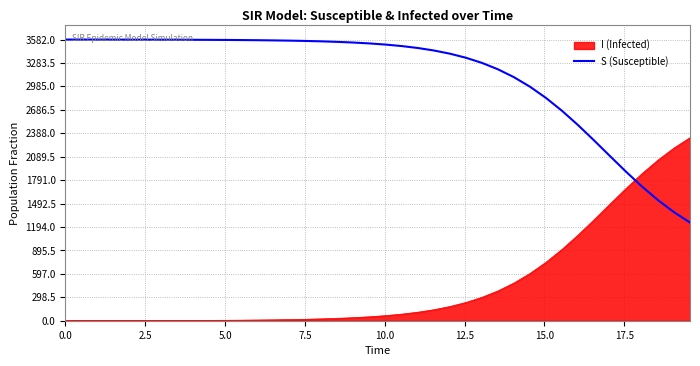

Count the number of categories in the chart.

40